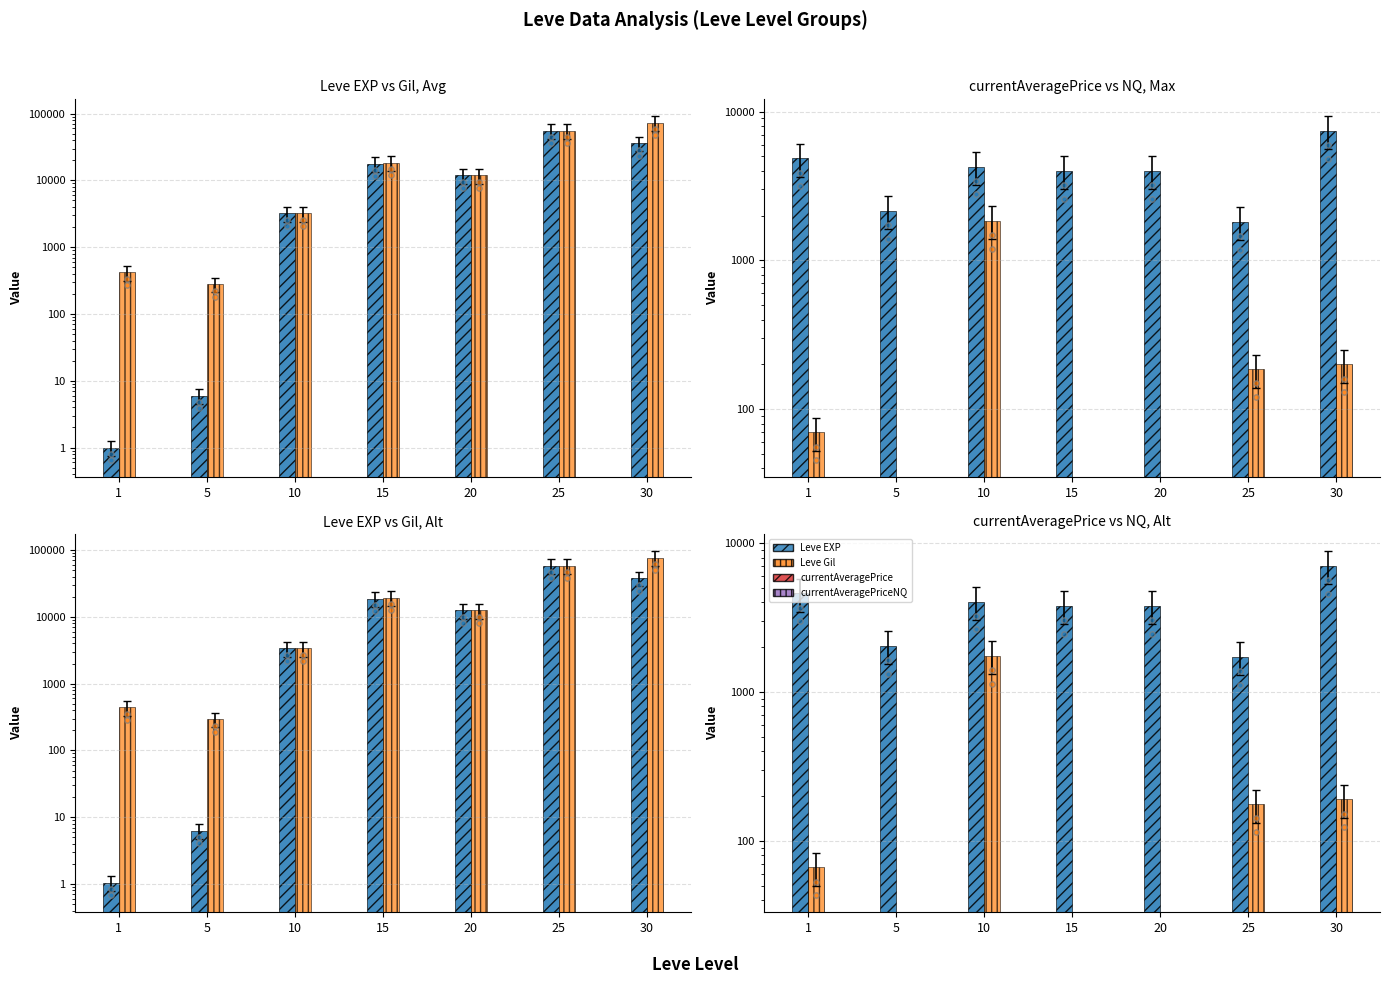

Which series contains the lowest Y value?

currentAveragePriceNQ